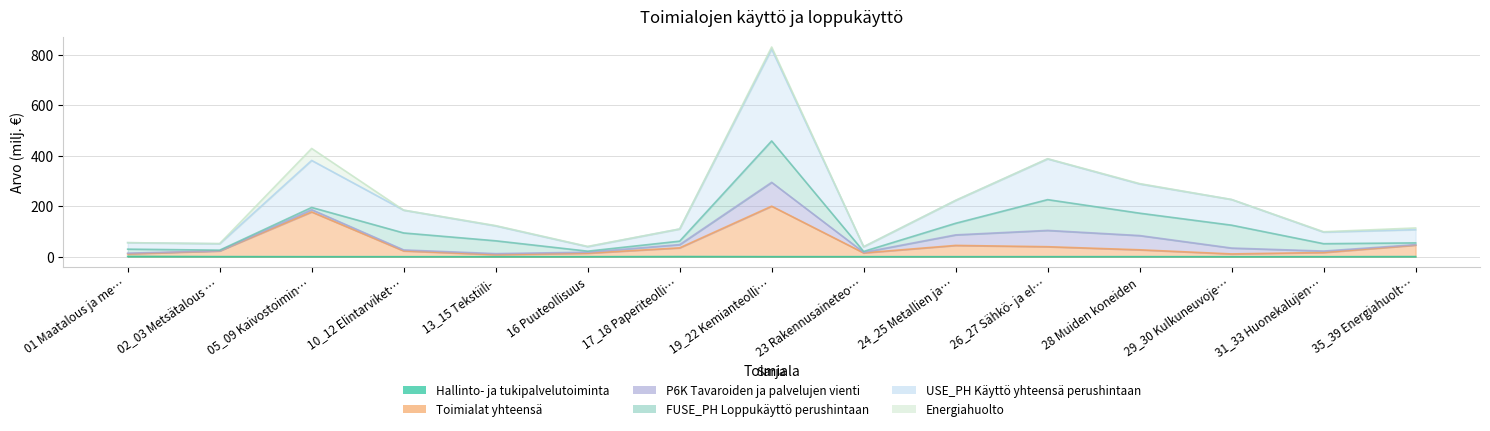

True or false: Hallinto- ja tukipalvelutoiminta and Toimialat yhteensä cross at least once.

False